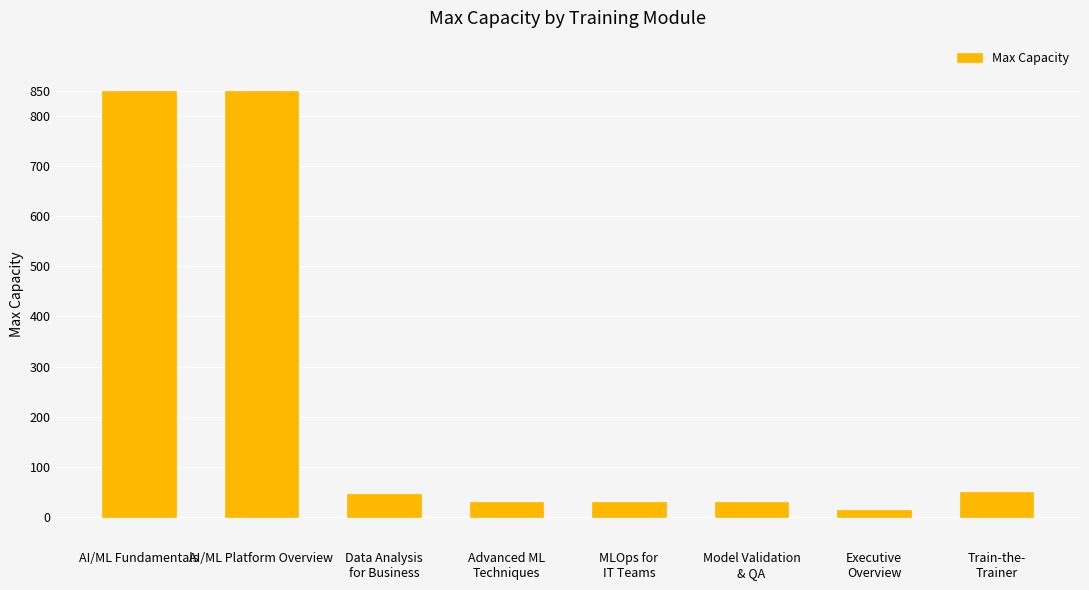

What is the maximum value shown in the chart?

850